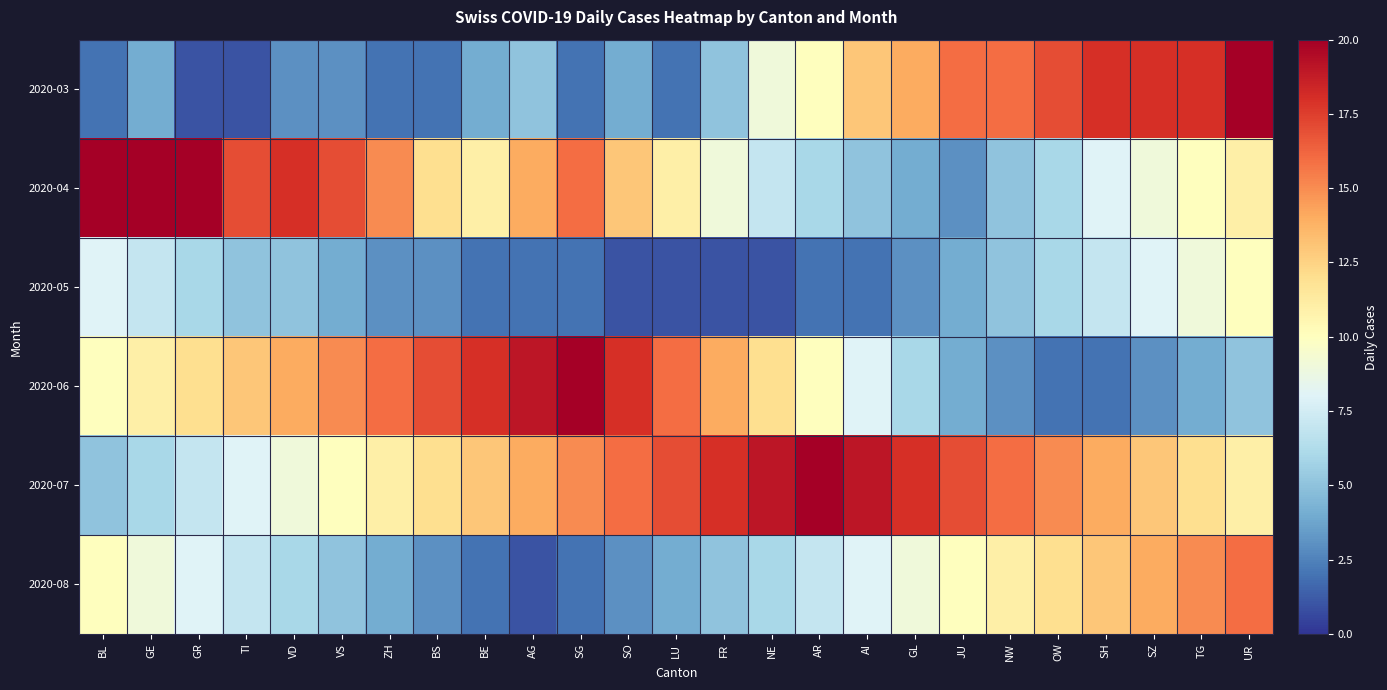

Which series changed the most between ZH and NE?

2020-04